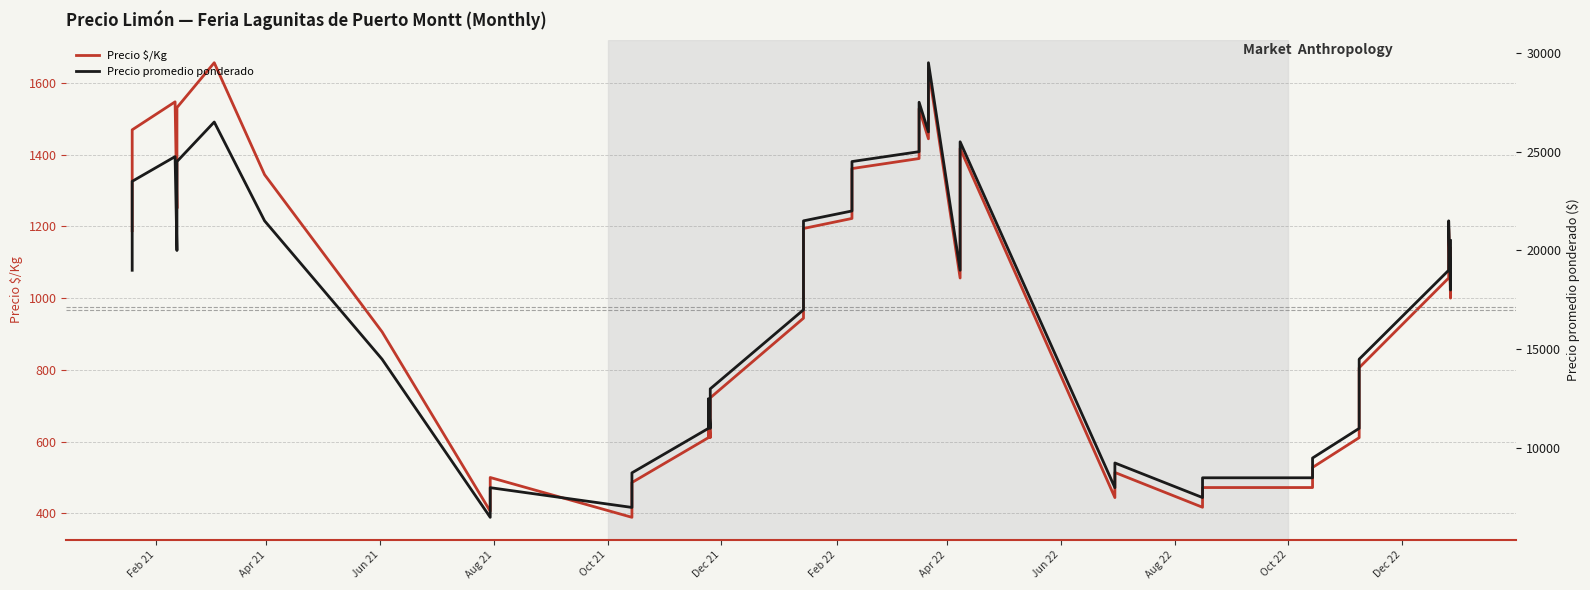

What are all the series names shown in the legend?

Precio $/Kg, Precio promedio ponderado